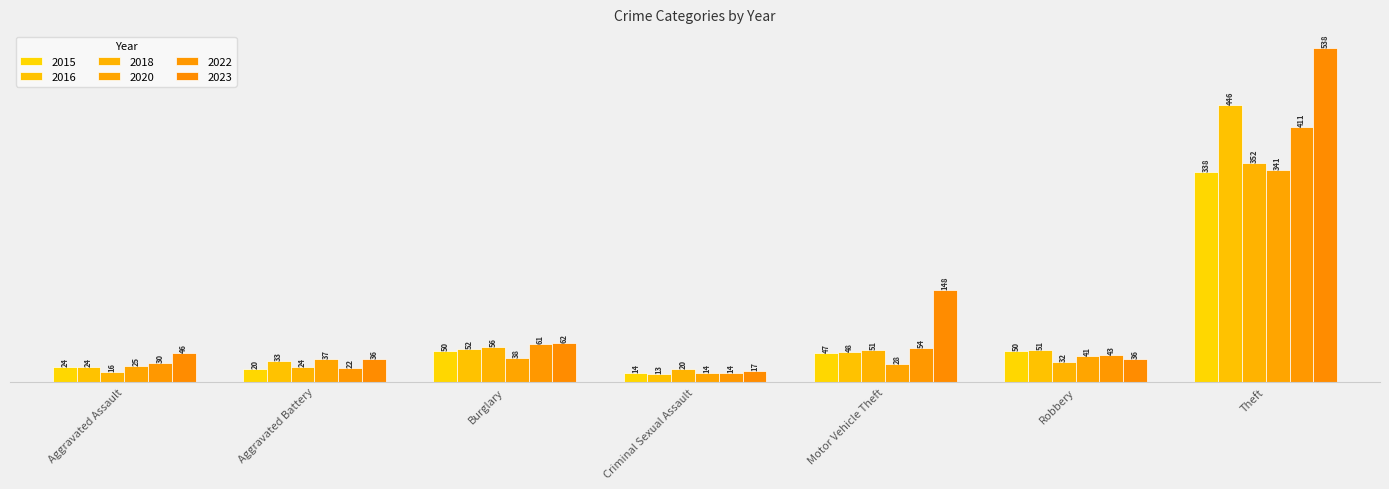

How many categories are shown in the chart?

7